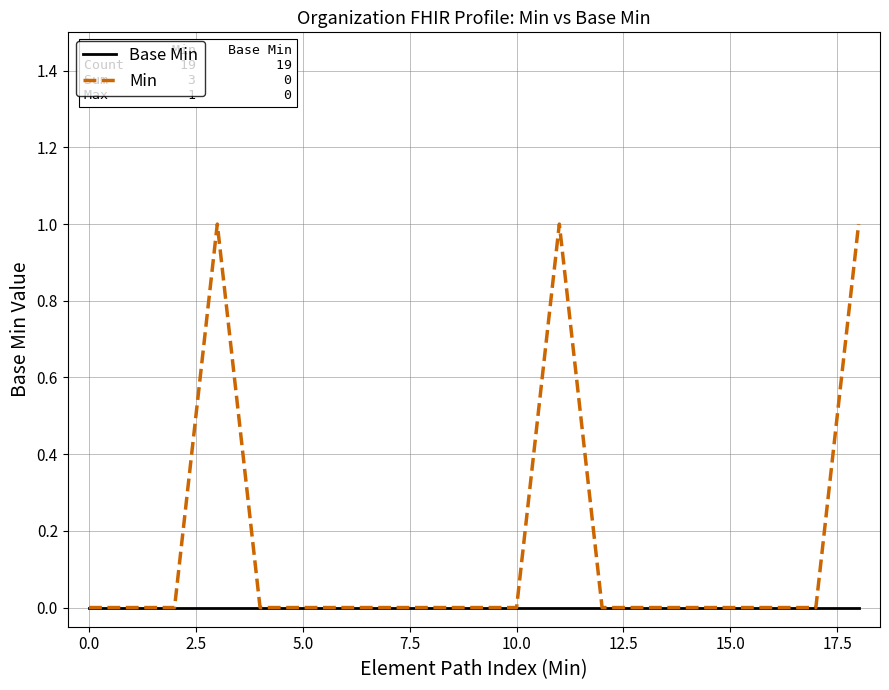

Which series has the largest total across all categories?

Min